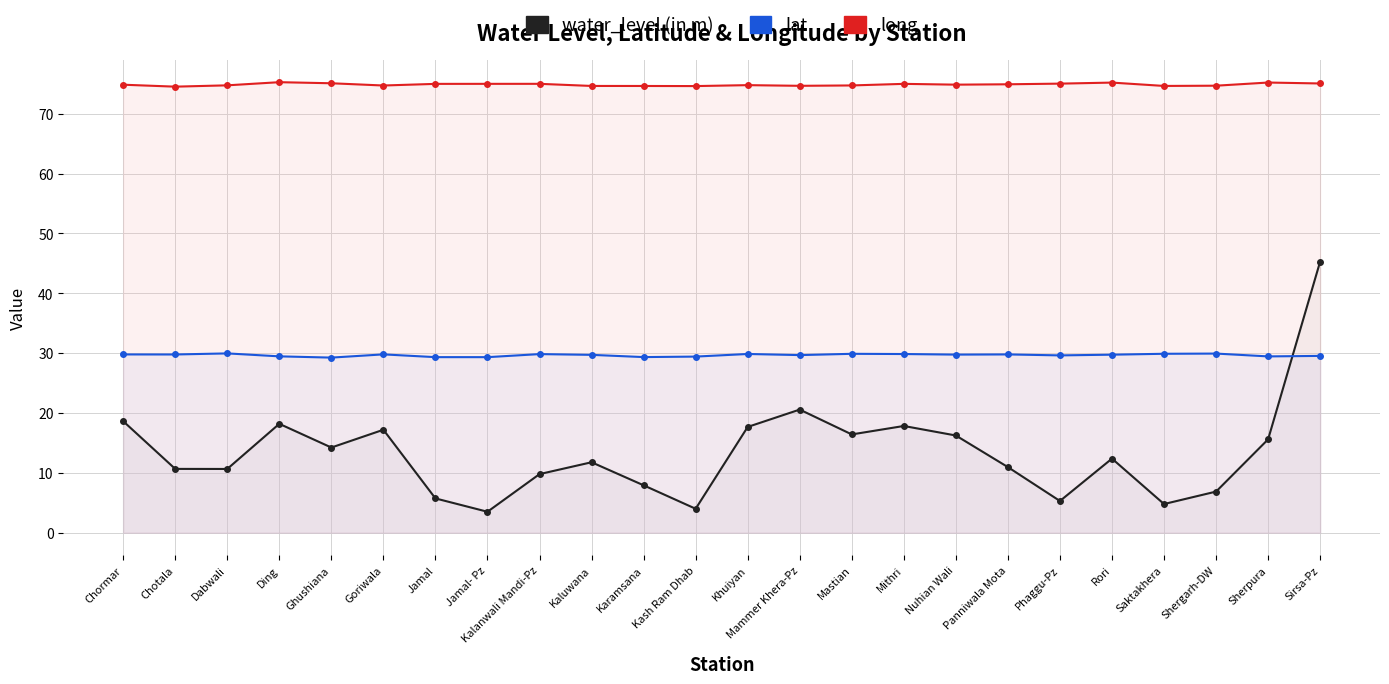

Between Shergarh-DW and Sirsa-Pz, which series saw the biggest shift?

water_level (in m)